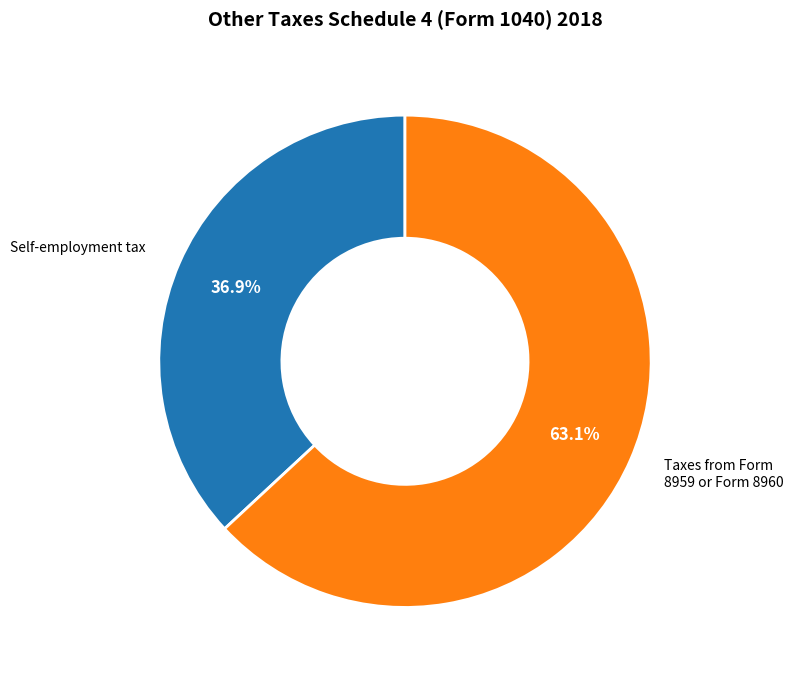

Which slice is the smallest?

Self-employment tax